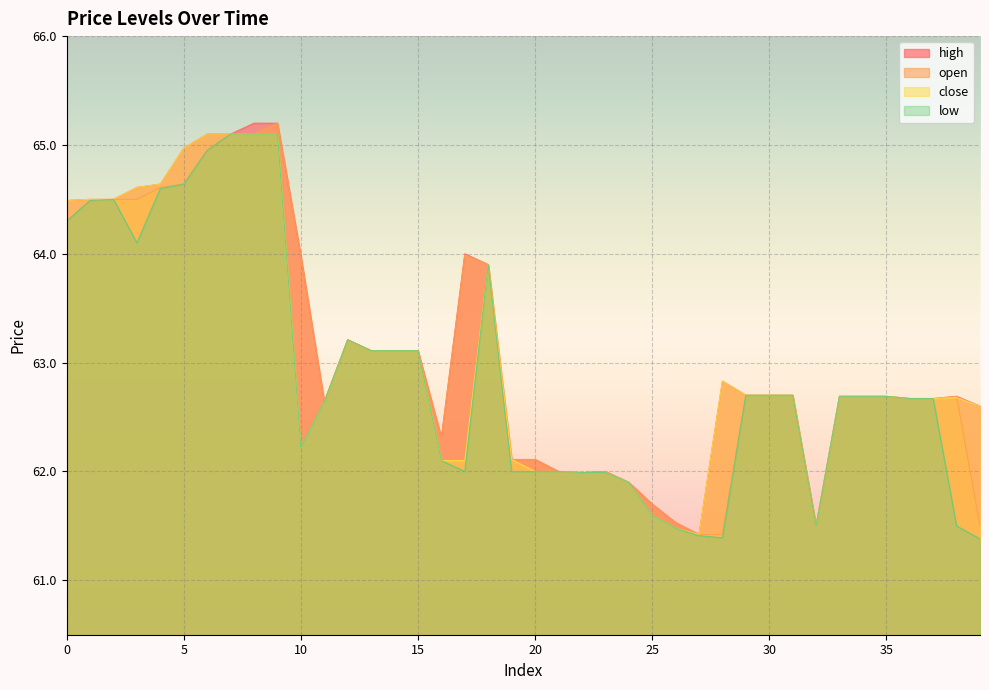

Reading left to right, extract all data points from this chart.

high: 64.5	64.5	64.5	64.6	64.6	65.0	65.1	65.1	65.2	65.2	64.0	62.6	63.2	63.1	63.1	63.1	62.3	64.0	63.9	62.1	62.1	62.0	62.0	62.0	61.9	61.7	61.5	61.4	62.8	62.7	62.7	62.7	61.5	62.7	62.7	62.7	62.7	62.7	62.7	62.6
open: 64.3	64.5	64.5	64.5	64.6	64.6	65.0	65.1	65.1	65.2	64.0	62.6	63.2	63.1	63.1	63.1	62.3	64.0	63.9	62.1	62.1	62.0	62.0	62.0	61.9	61.7	61.5	61.4	61.4	62.7	62.7	62.7	61.5	62.7	62.7	62.7	62.7	62.7	62.7	61.5
close: 64.5	64.5	64.5	64.6	64.6	65.0	65.1	65.1	65.1	65.1	62.2	62.6	63.2	63.1	63.1	63.1	62.1	62.1	63.9	62.1	62.0	62.0	62.0	62.0	61.9	61.6	61.5	61.4	62.8	62.7	62.7	62.7	61.5	62.7	62.7	62.7	62.7	62.7	62.7	62.6
low: 64.3	64.5	64.5	64.1	64.6	64.6	65.0	65.1	65.1	65.1	62.2	62.6	63.2	63.1	63.1	63.1	62.1	62.0	63.9	62.0	62.0	62.0	62.0	62.0	61.9	61.6	61.5	61.4	61.4	62.7	62.7	62.7	61.5	62.7	62.7	62.7	62.7	62.7	61.5	61.4